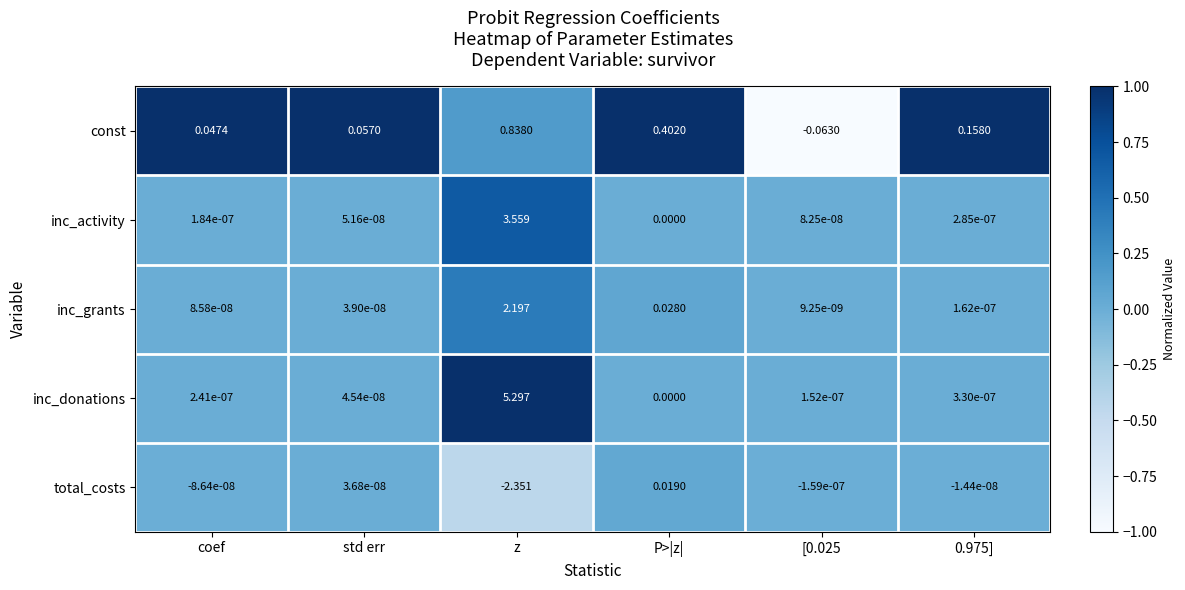

At which label does total_costs reach its peak?

P>|z|